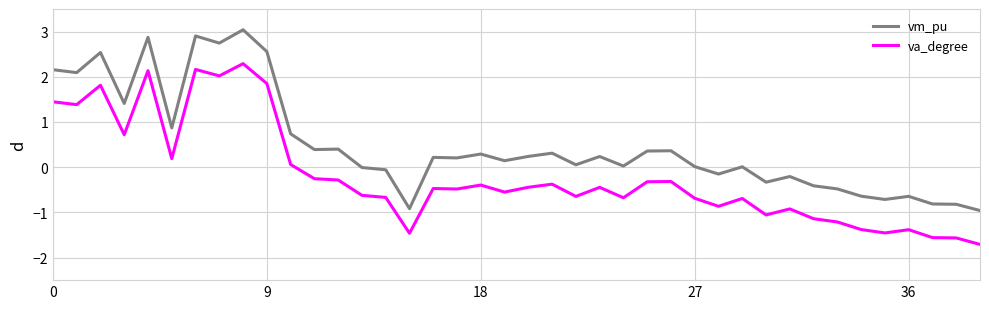

What is the difference between the maximum and minimum values in the vm_pu series?

4.0